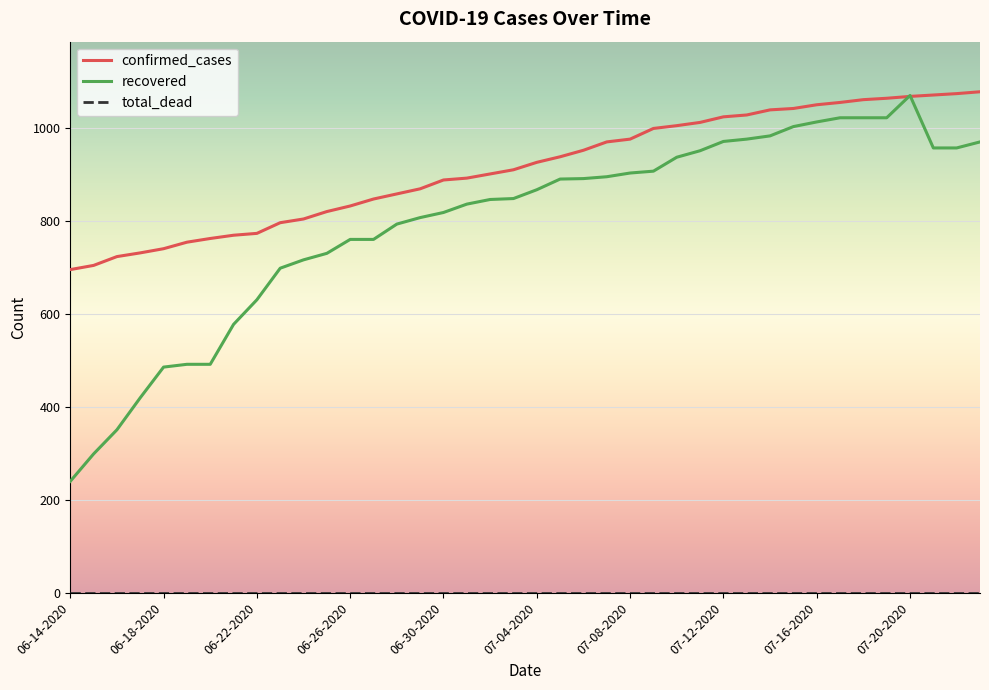

Which series has the largest range (max minus min)?

recovered